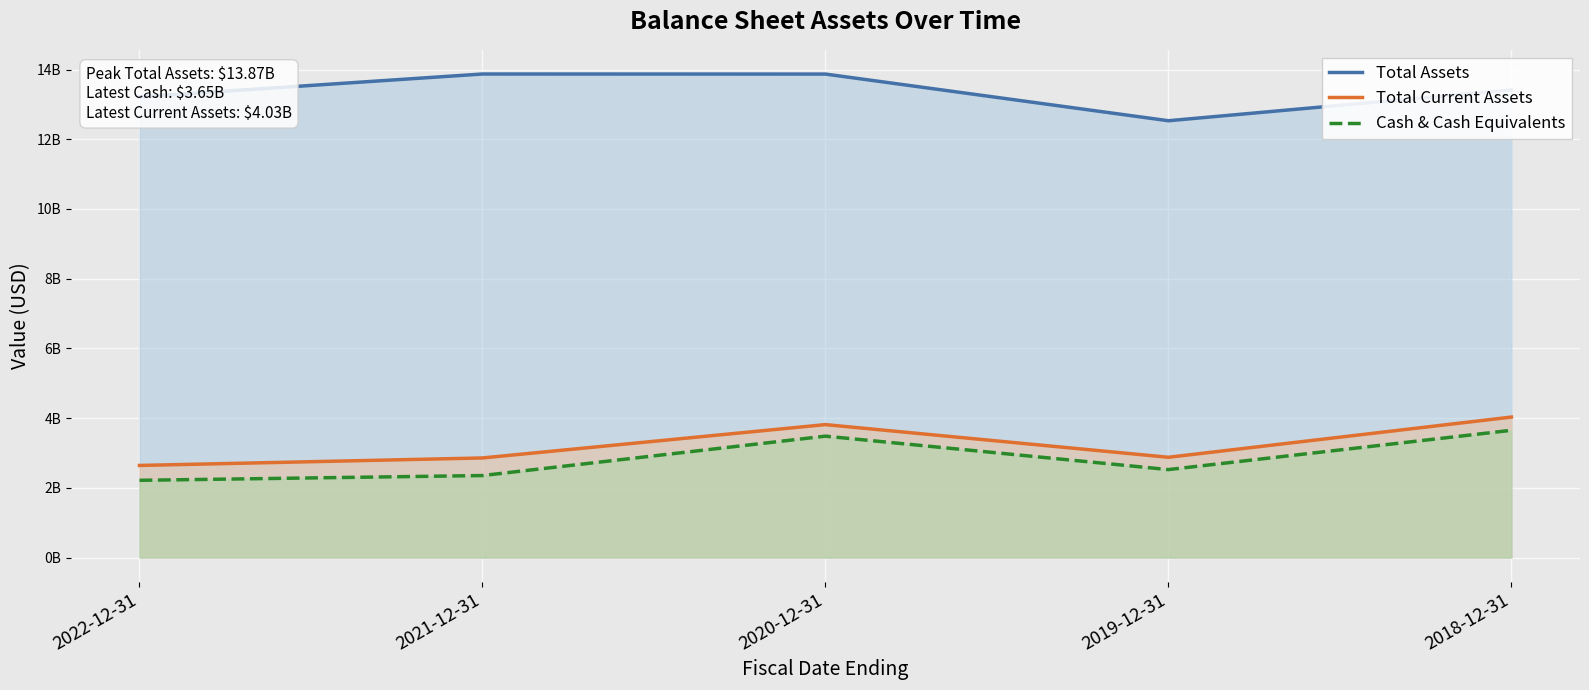

In Total Assets, how many points are higher than both neighbors (excluding endpoints)?

1